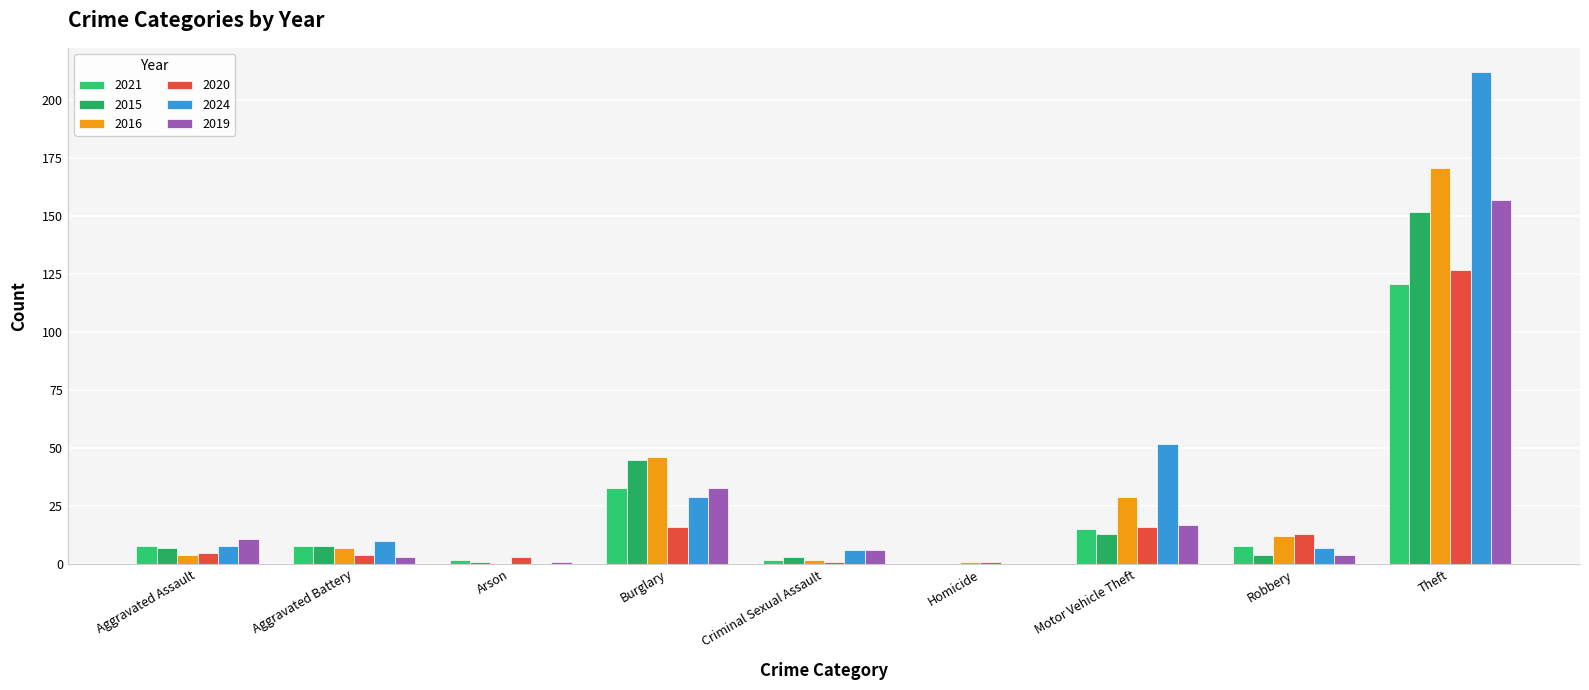

Which series has the widest spread of values?

2024